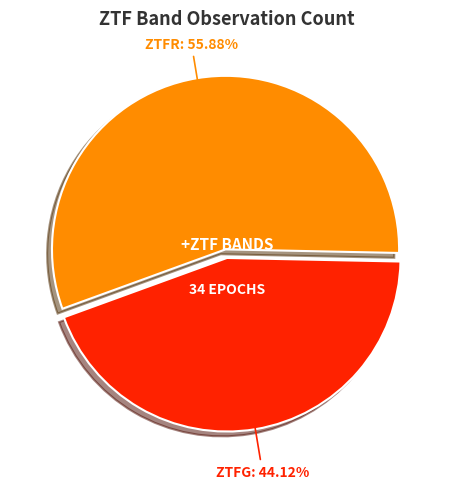

Count the number of slices in the pie.

2